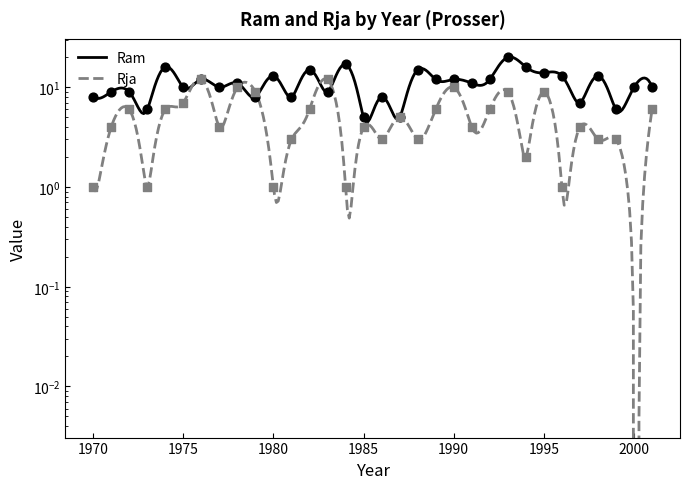

At which category is the sum across all series the highest?

1993